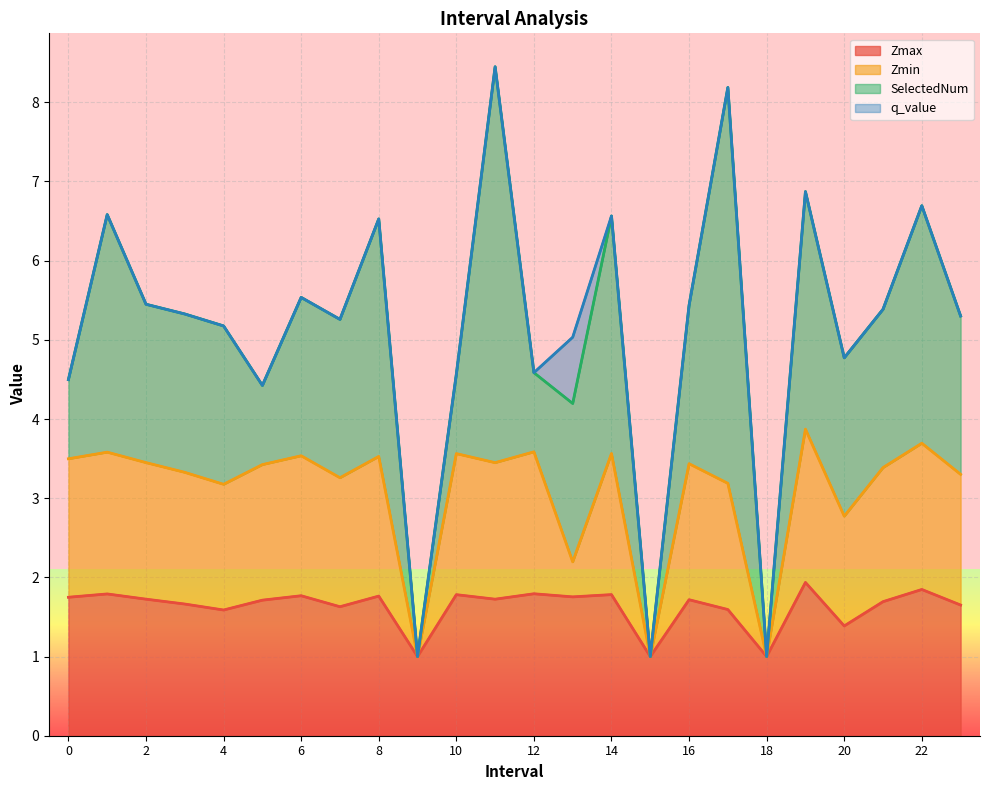

Is it true that Zmax equals 2.6 at 21?

False